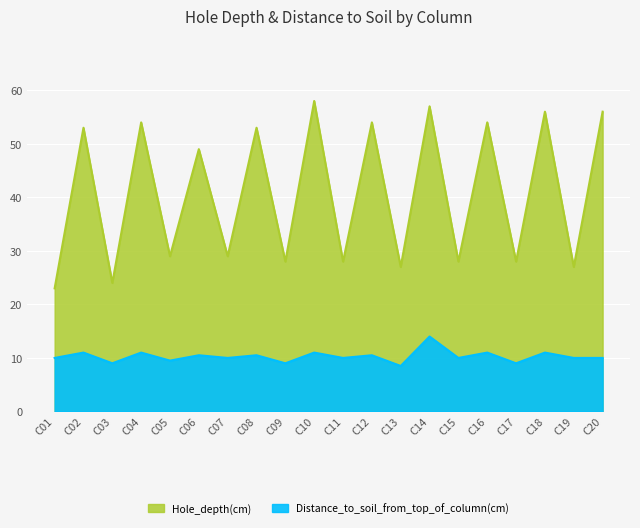

What value does the Distance_to_soil_from_top_of_column(cm) series have at C15?

10.0